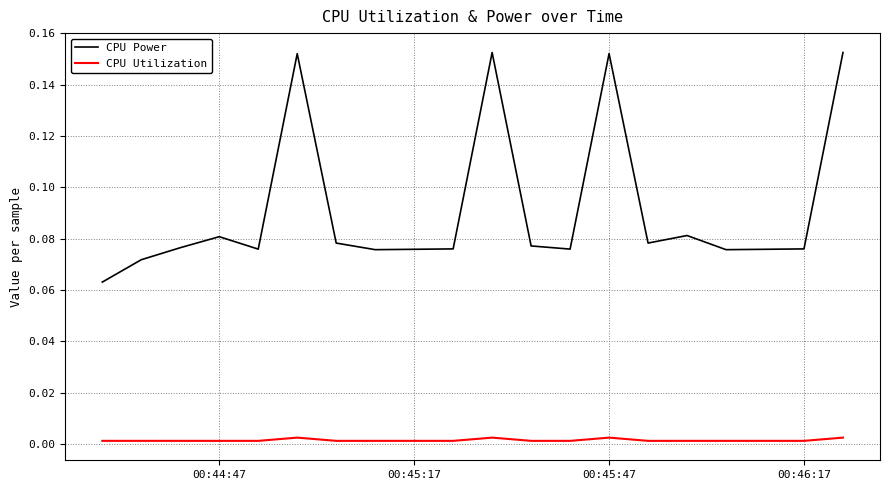

Which series has the widest spread of values?

CPU Power